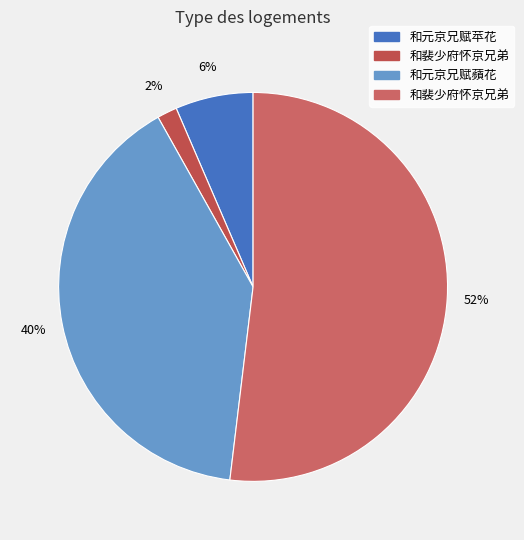

What is the majority slice?

和裴少府怀京兄弟